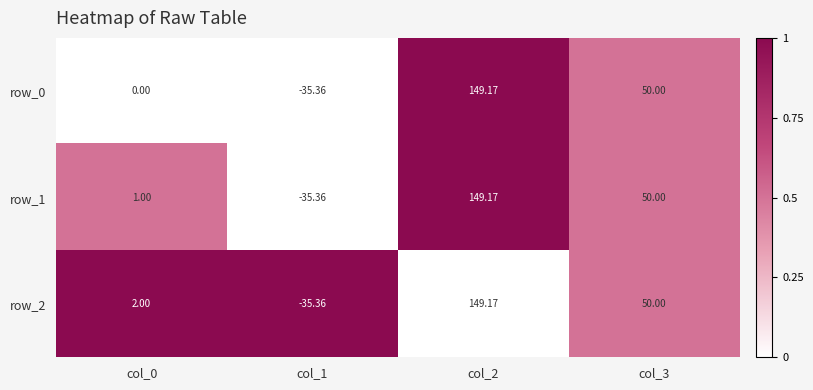

Is the value of row_1 at col_0 greater than the value of row_0 at col_3?

No